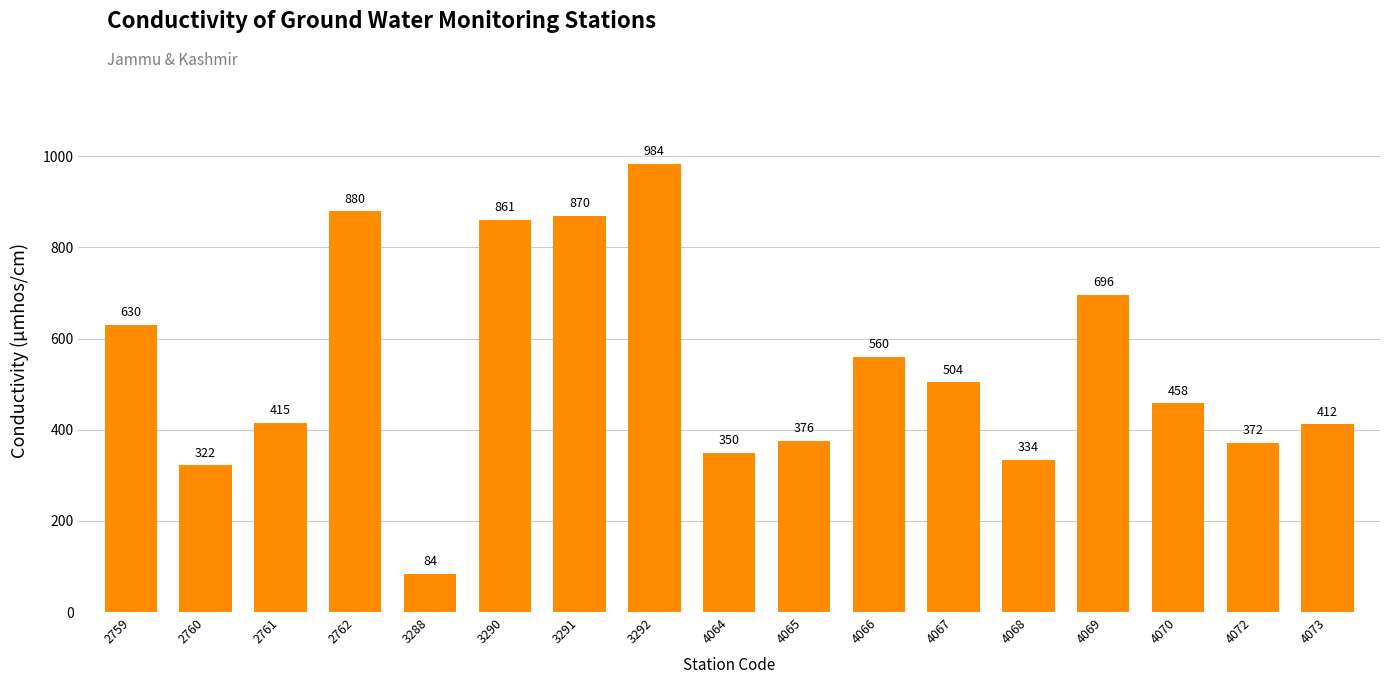

What is the sum of the values at 4064 and 2761?

765